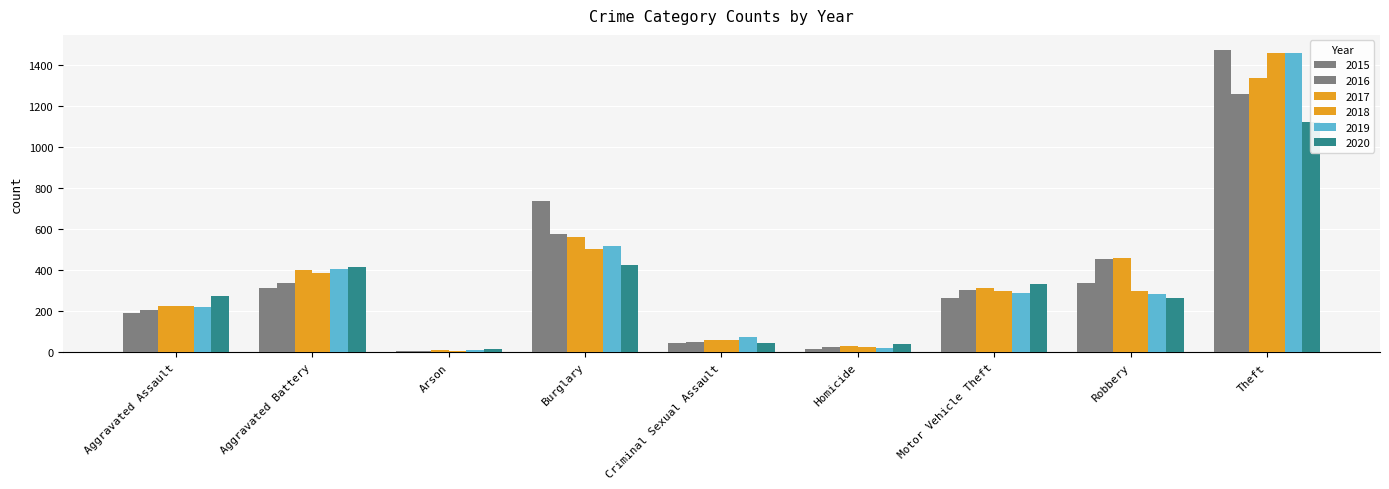

Rank the categories by 2018 value from lowest to highest.

Arson, Homicide, Criminal Sexual Assault, Aggravated Assault, Motor Vehicle Theft, Robbery, Aggravated Battery, Burglary, Theft